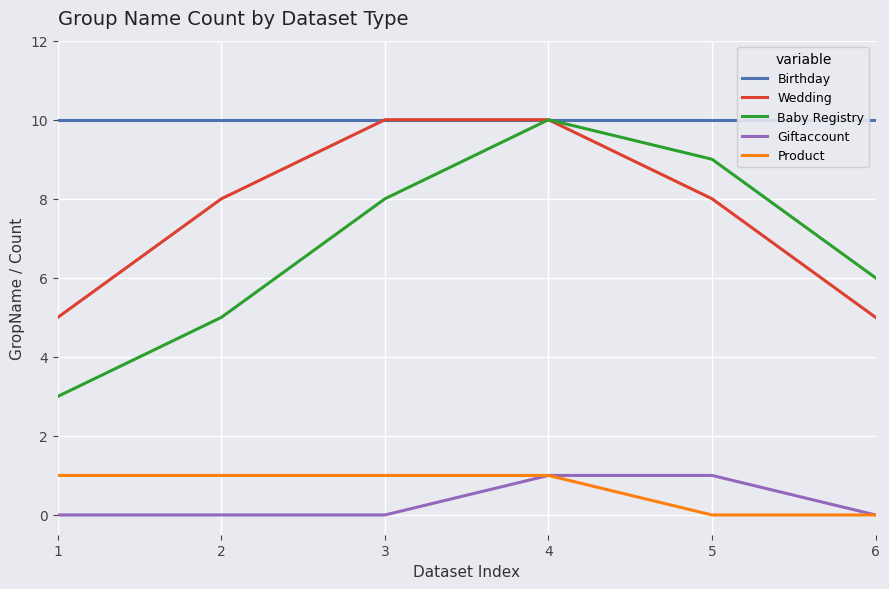

Count the Giftaccount values in the range 0 to 1.

6